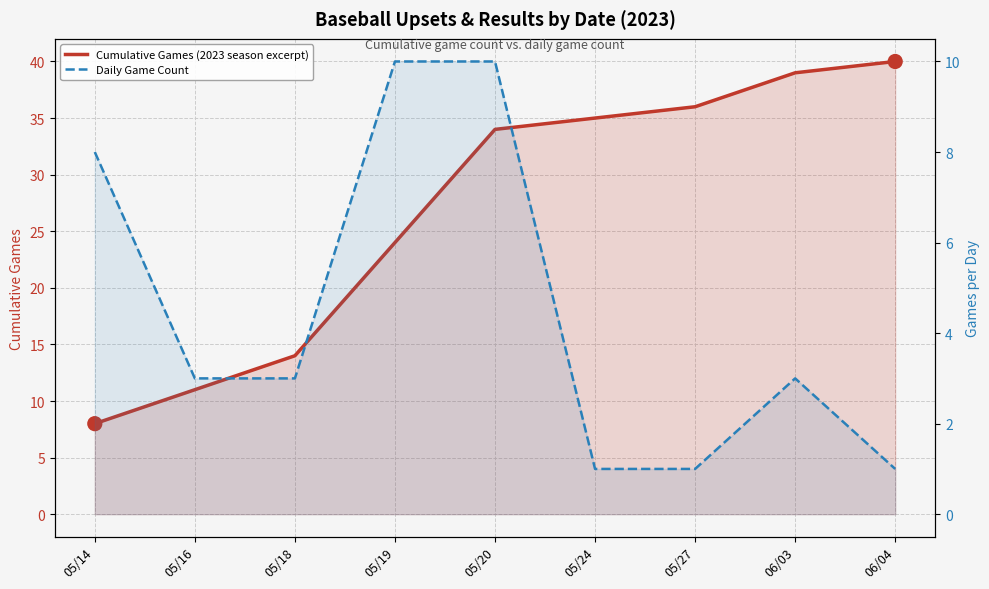

True or false: Cumulative Games (2023 season excerpt) and Daily Game Count intersect in this chart.

False